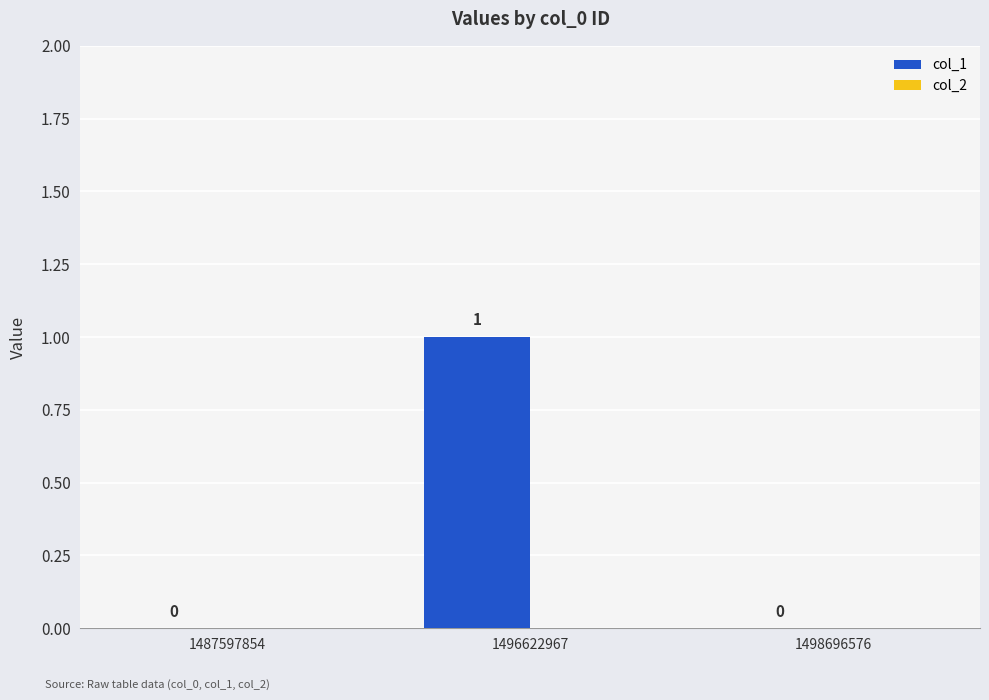

The chart shows a value of 0 at 1487597854. True or false?

True